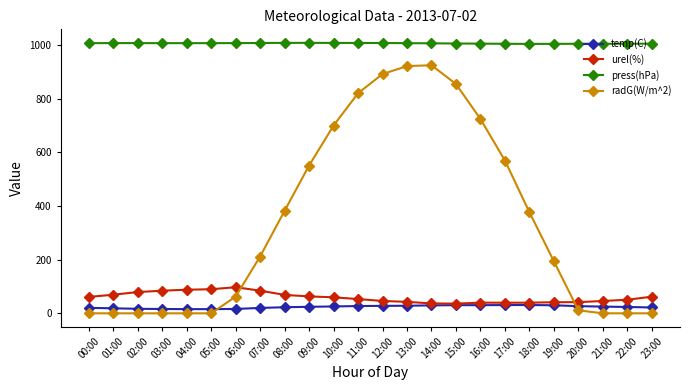

Which series has the widest spread of values?

radG(W/m^2)